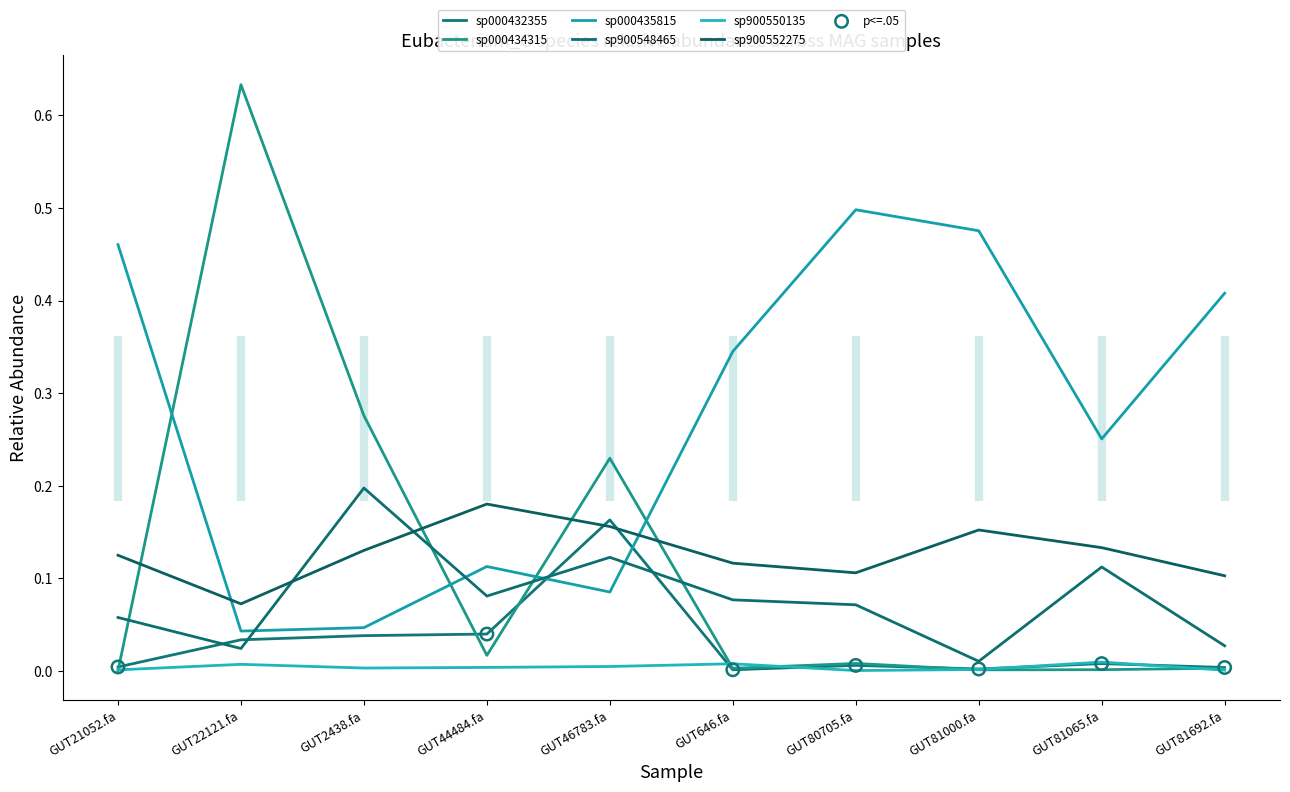

Which series has the largest total across all categories?

3-s__Eubacterium_G sp000435815